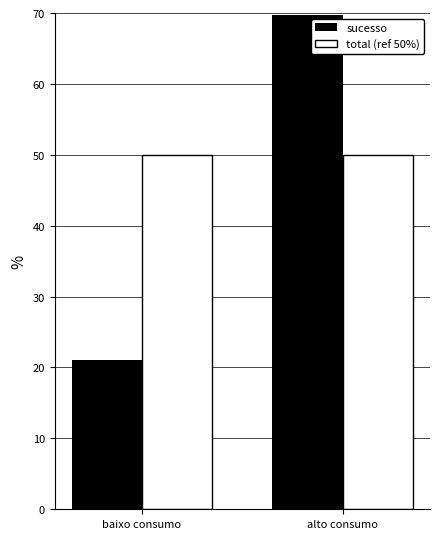

Rank the series by their average value, from lowest to highest.

sucesso, total (ref 50%)